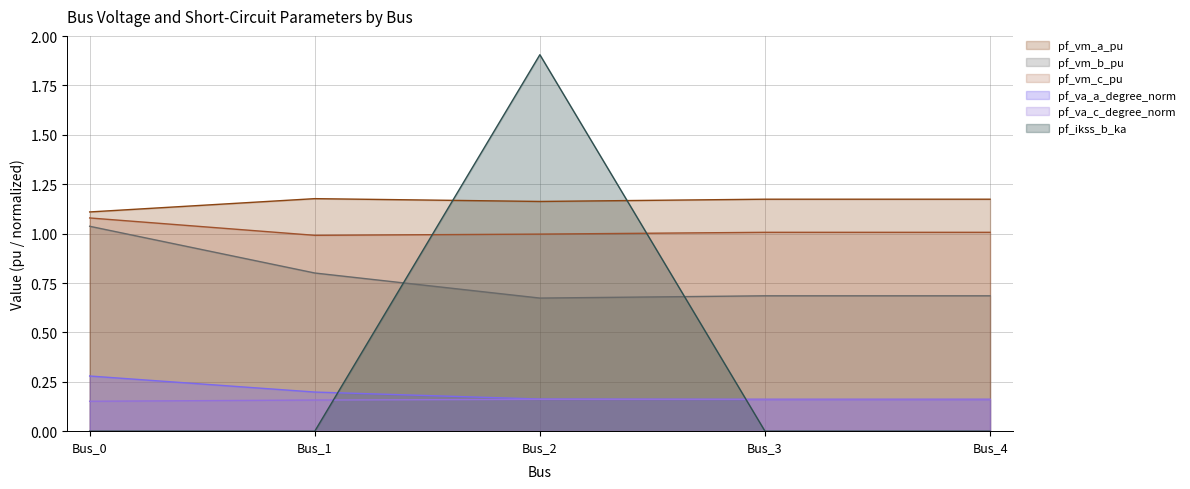

Is it true that pf_vm_c_pu equals 1.3 at Bus_1?

False